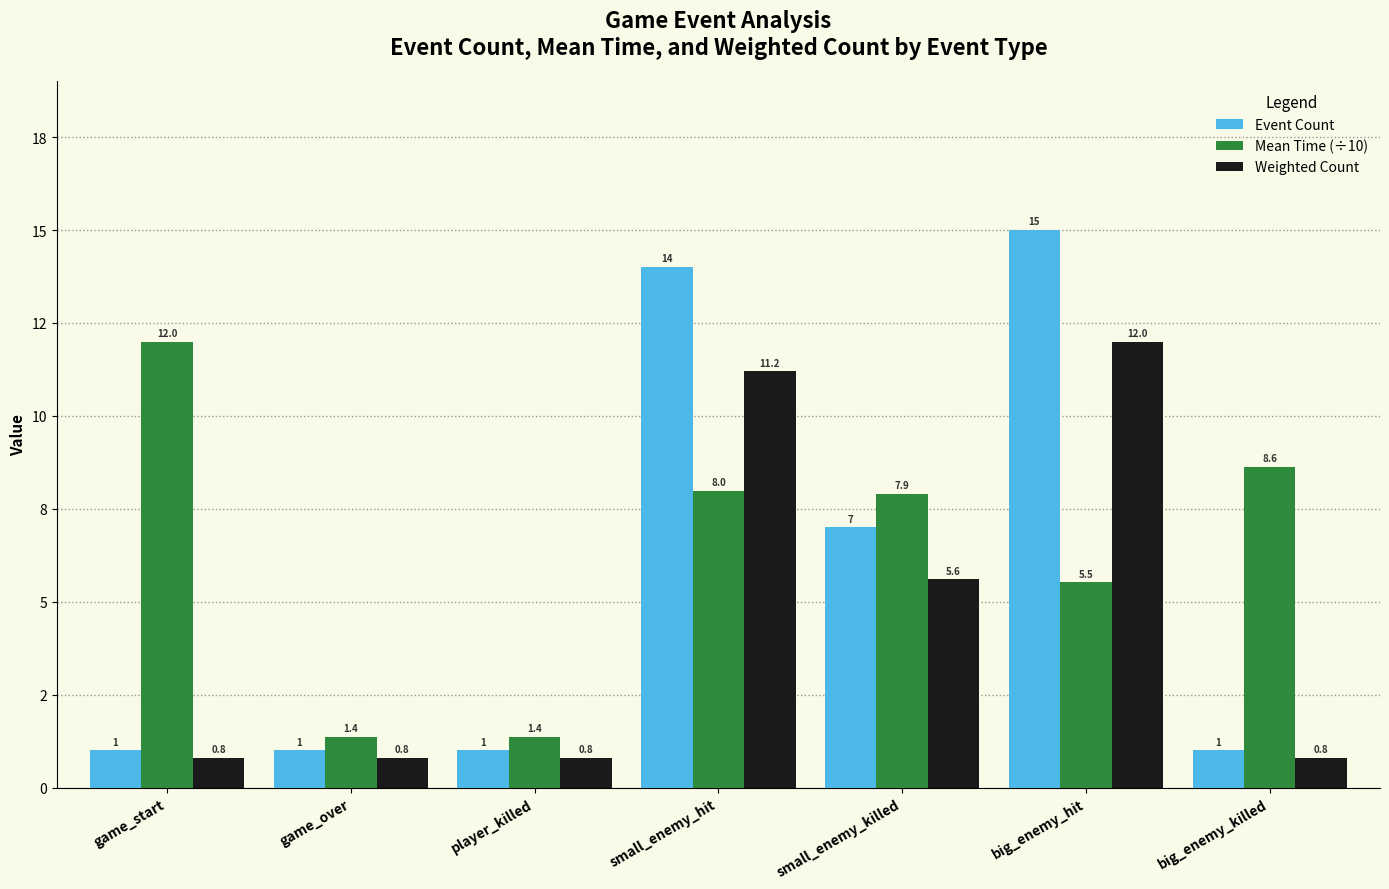

Which series has the largest range (max minus min)?

Event Count